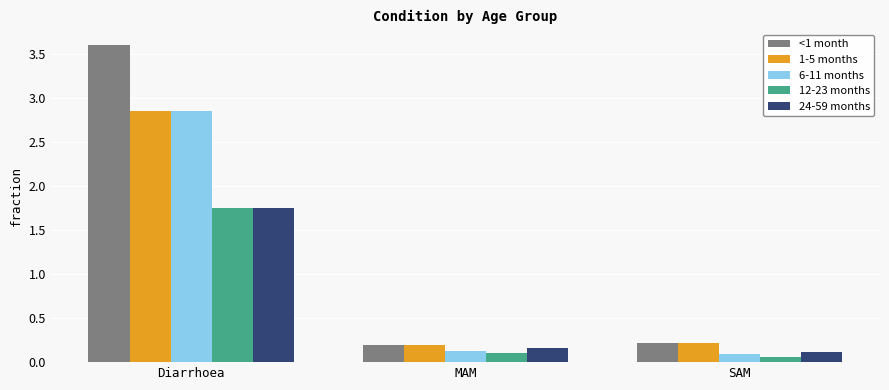

The value of <1 month at SAM is 0.2. True or false?

True